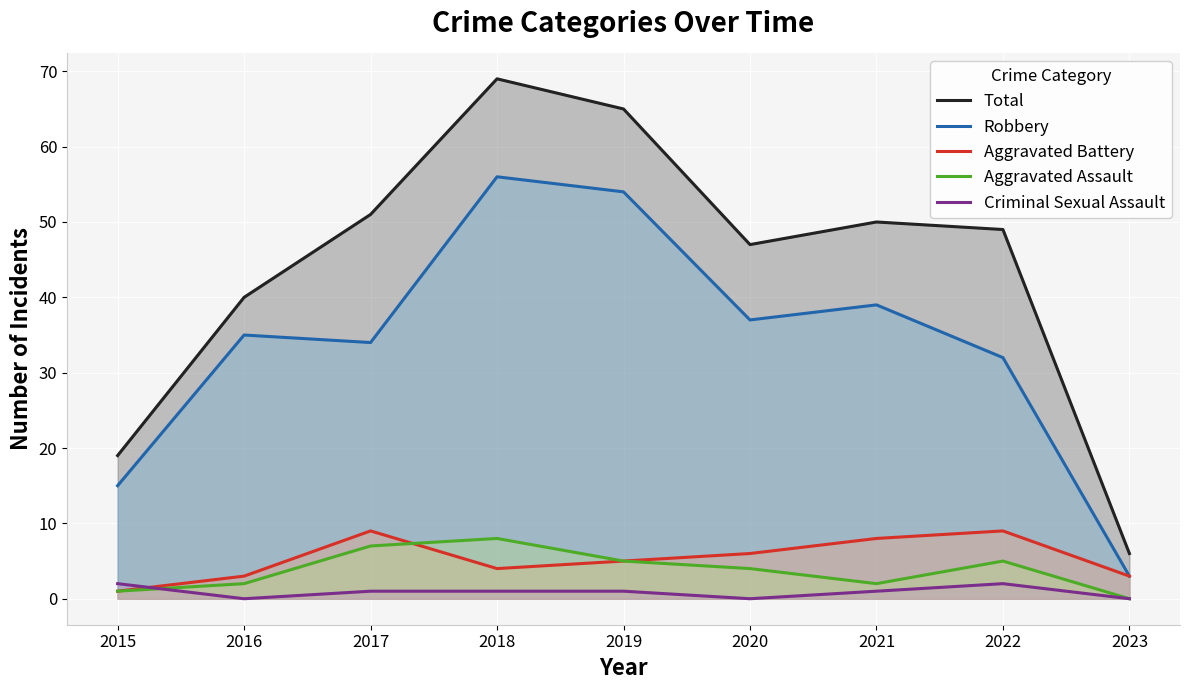

What is the maximum value shown in the chart?

69